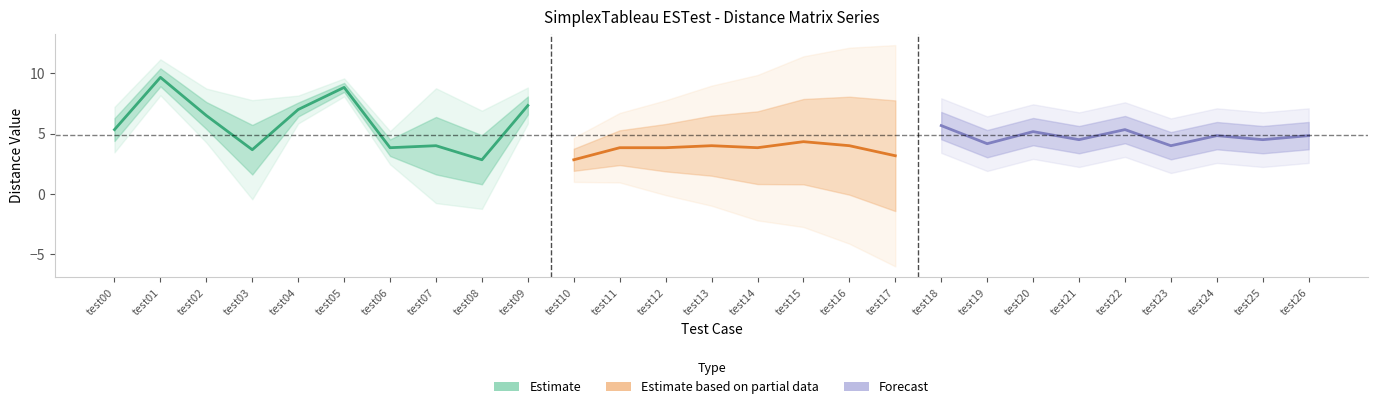

The SimplexTableau_ESTest::test10 series shows 2 at test22. True or false?

False